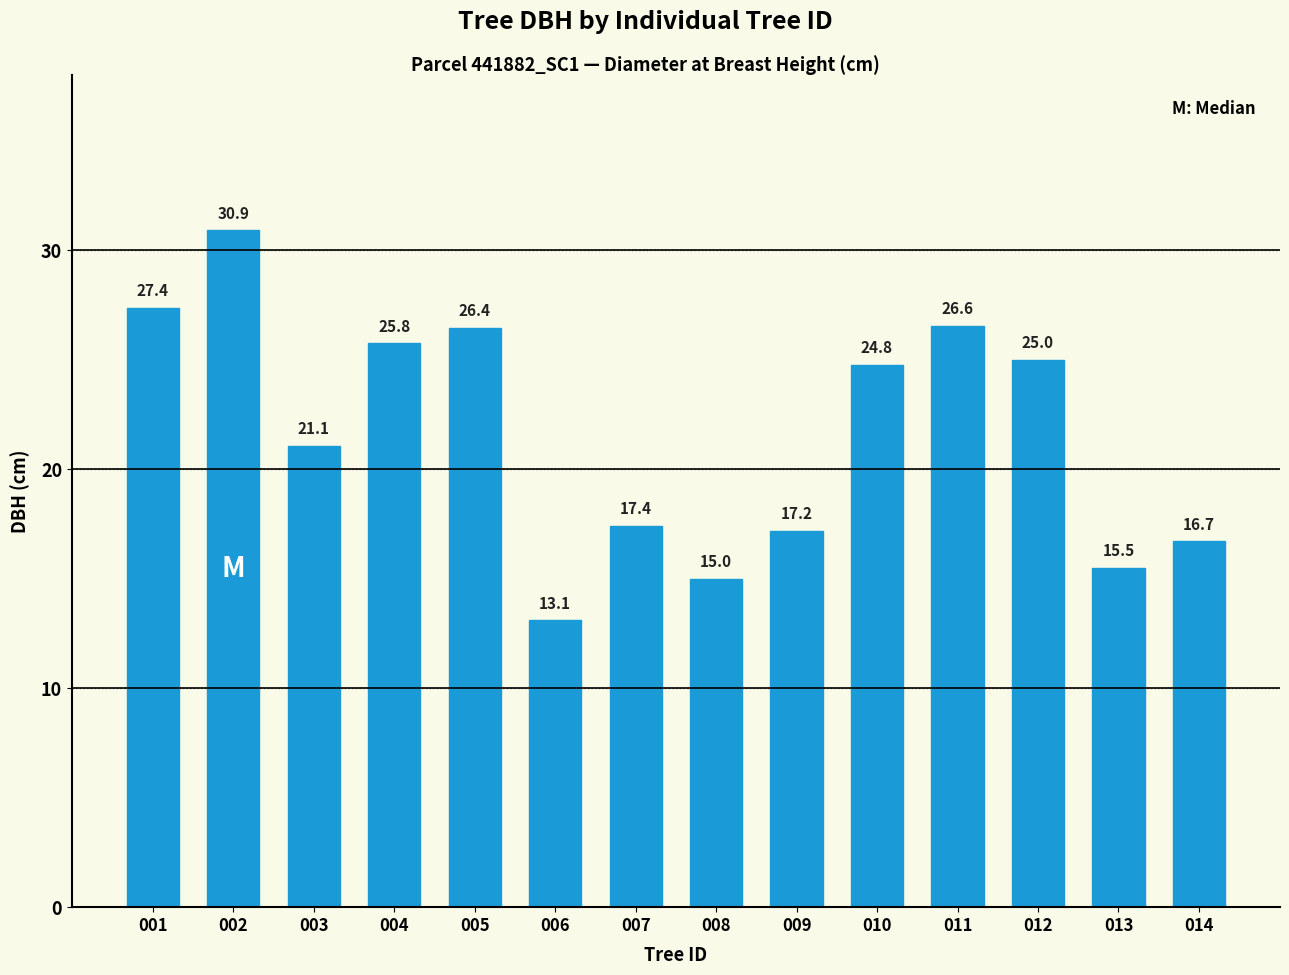

List the labels in order of value, smallest first.

006, 008, 013, 014, 009, 007, 003, 010, 012, 004, 005, 011, 001, 002